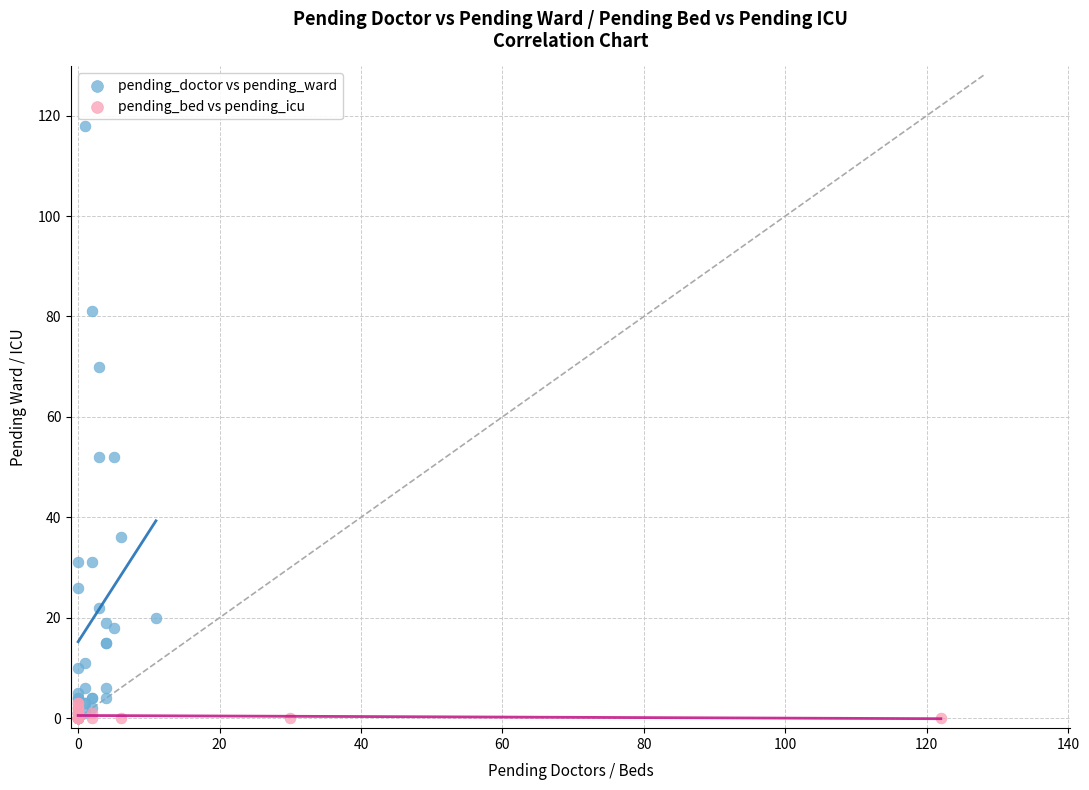

Which series contains the highest Y value?

pending_doctor vs pending_ward